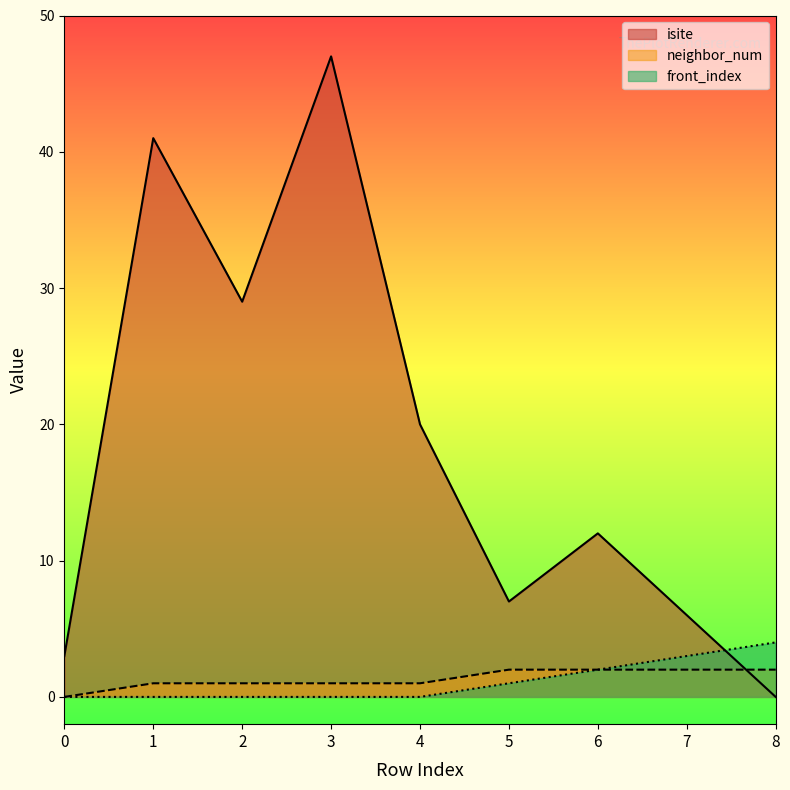

What is the spread (max minus min) of values at 2?

29